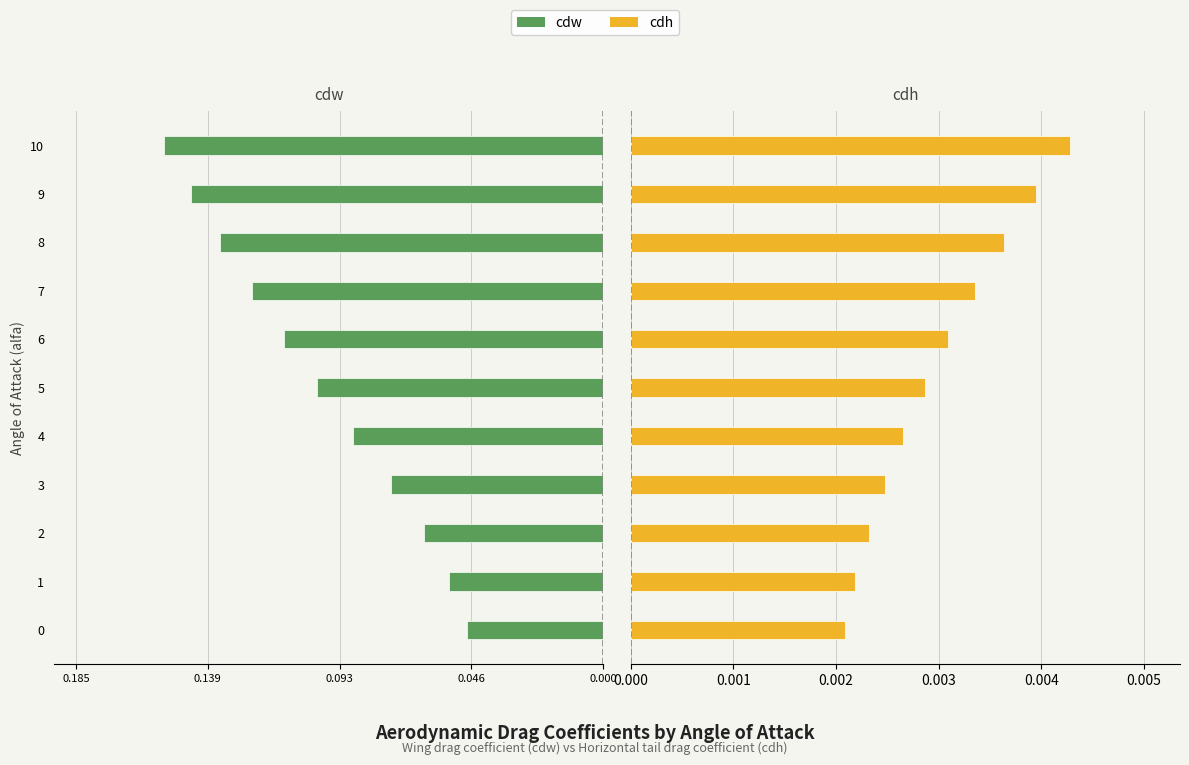

What is the spread (max minus min) of values at 3?

0.1